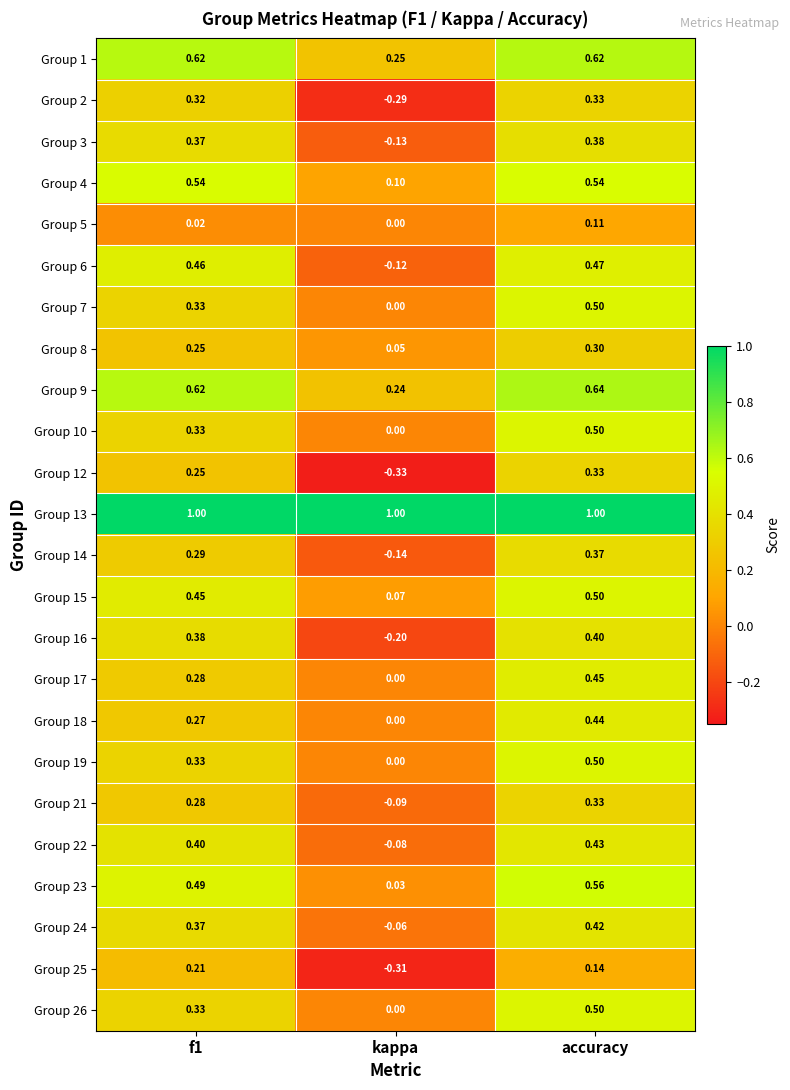

Which category has the highest value in the Group 9 series?

accuracy